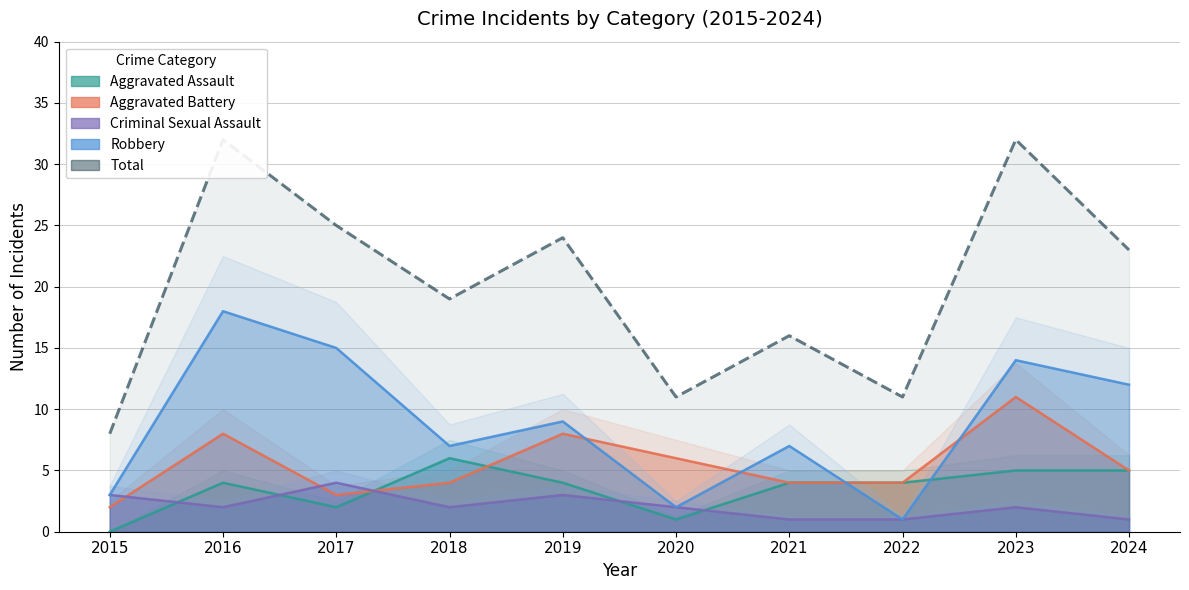

At 2018, list the series in order from smallest to largest.

Criminal Sexual Assault, Aggravated Battery, Aggravated Assault, Robbery, Total